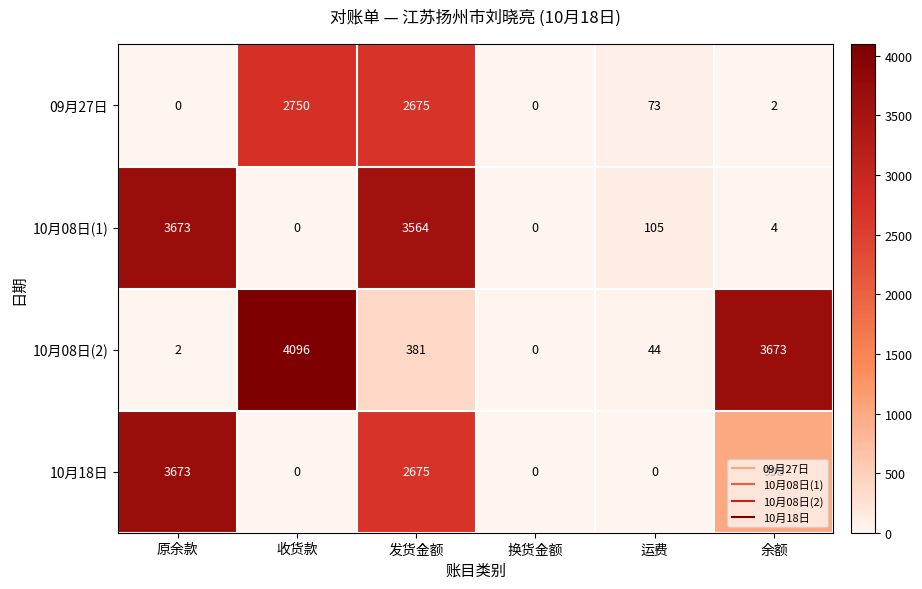

How many data points in 09月27日 are less than 73?

3